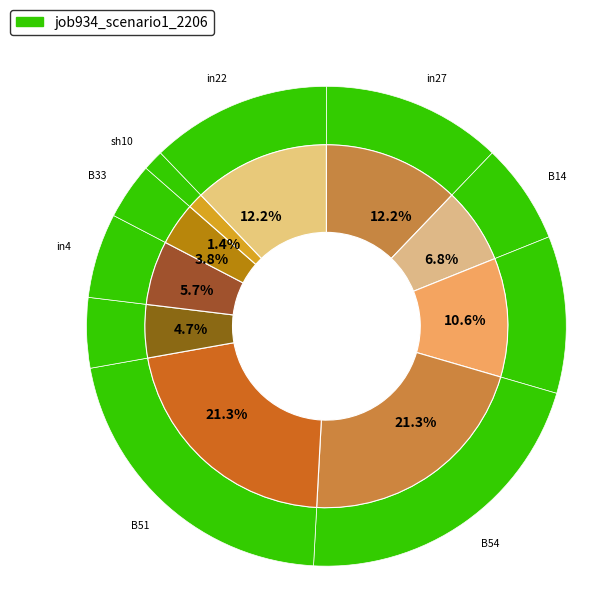

To the nearest percent, what is the difference between the largest and smallest slice percentages?

20%